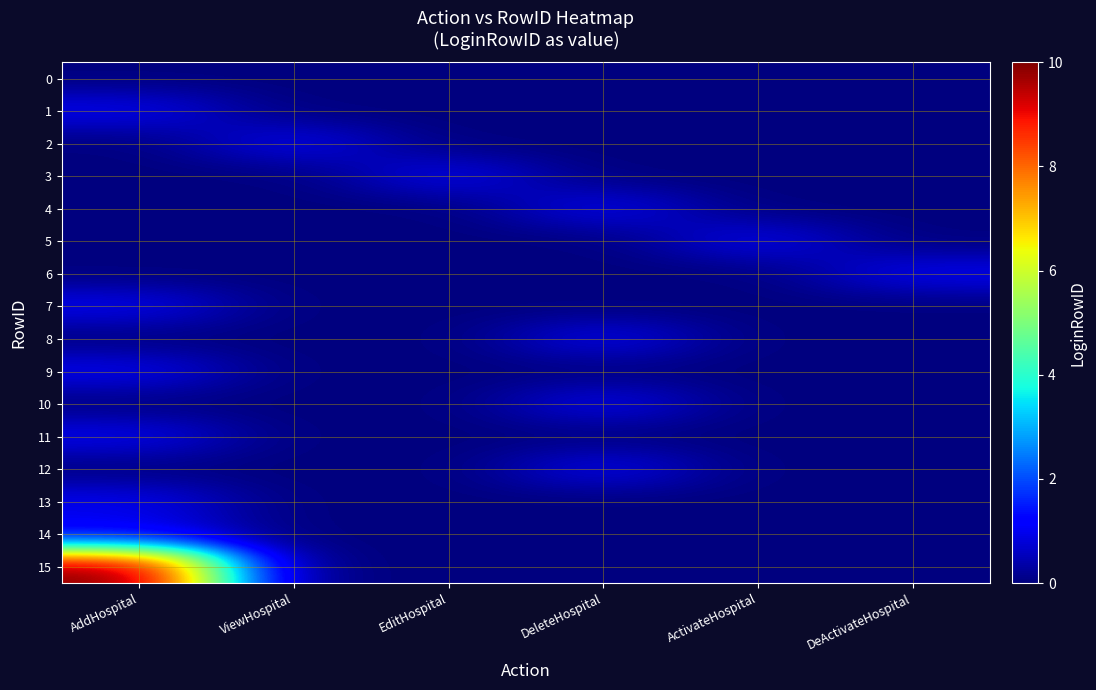

Reading left to right, list all the values displayed in this chart.

0: AddHospital=0	ViewHospital=0	EditHospital=0	DeleteHospital=0	ActivateHospital=0	DeActivateHospital=0
1: AddHospital=1	ViewHospital=0	EditHospital=0	DeleteHospital=0	ActivateHospital=0	DeActivateHospital=0
2: AddHospital=0	ViewHospital=1	EditHospital=0	DeleteHospital=0	ActivateHospital=0	DeActivateHospital=0
3: AddHospital=0	ViewHospital=0	EditHospital=1	DeleteHospital=0	ActivateHospital=0	DeActivateHospital=0
4: AddHospital=0	ViewHospital=0	EditHospital=0	DeleteHospital=1	ActivateHospital=0	DeActivateHospital=0
5: AddHospital=0	ViewHospital=0	EditHospital=0	DeleteHospital=0	ActivateHospital=1	DeActivateHospital=0
6: AddHospital=0	ViewHospital=0	EditHospital=0	DeleteHospital=0	ActivateHospital=0	DeActivateHospital=1
7: AddHospital=1	ViewHospital=0	EditHospital=0	DeleteHospital=0	ActivateHospital=0	DeActivateHospital=0
8: AddHospital=0	ViewHospital=0	EditHospital=0	DeleteHospital=1	ActivateHospital=0	DeActivateHospital=0
9: AddHospital=1	ViewHospital=0	EditHospital=0	DeleteHospital=0	ActivateHospital=0	DeActivateHospital=0
10: AddHospital=0	ViewHospital=0	EditHospital=0	DeleteHospital=1	ActivateHospital=0	DeActivateHospital=0
11: AddHospital=1	ViewHospital=0	EditHospital=0	DeleteHospital=0	ActivateHospital=0	DeActivateHospital=0
12: AddHospital=0	ViewHospital=0	EditHospital=0	DeleteHospital=1	ActivateHospital=0	DeActivateHospital=0
13: AddHospital=1	ViewHospital=0	EditHospital=0	DeleteHospital=0	ActivateHospital=0	DeActivateHospital=0
14: AddHospital=1	ViewHospital=0	EditHospital=0	DeleteHospital=0	ActivateHospital=0	DeActivateHospital=0
15: AddHospital=10	ViewHospital=0	EditHospital=0	DeleteHospital=0	ActivateHospital=0	DeActivateHospital=0